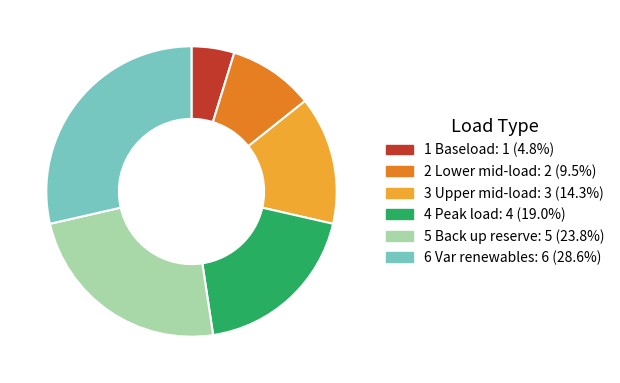

Rank the categories by value from lowest to highest.

1 Baseload, 2 Lower mid-load, 3 Upper mid-load, 4 Peak load, 5 Back up reserve, 6 Var renewables